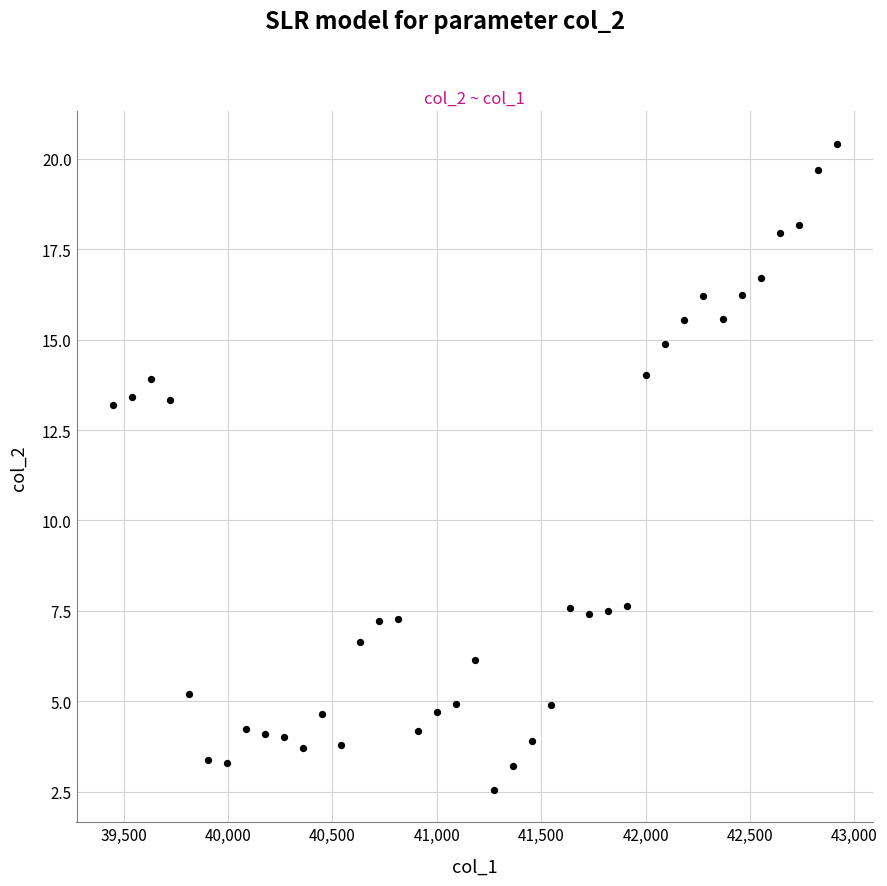

What is the range of Y values (max minus min)?

17.9